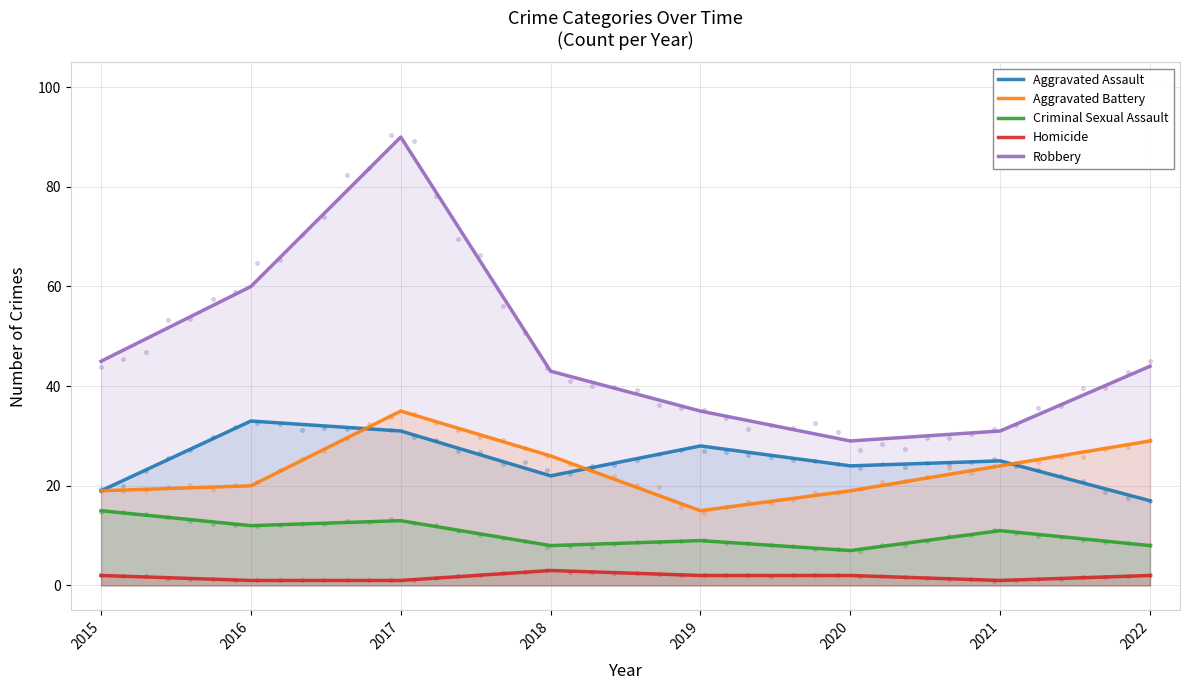

Which series has the widest spread of Y values?

Robbery